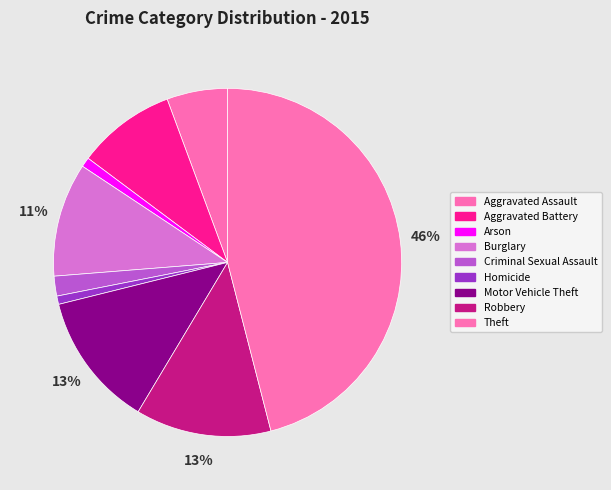

Rank the categories by value from highest to lowest.

Theft, Robbery, Motor Vehicle Theft, Burglary, Aggravated Battery, Aggravated Assault, Criminal Sexual Assault, Arson, Homicide